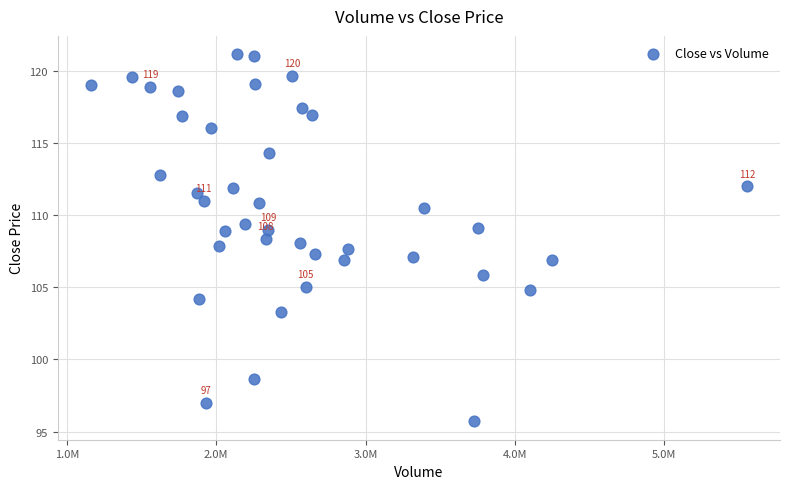

What is the range of Y values (max minus min)?

25.4